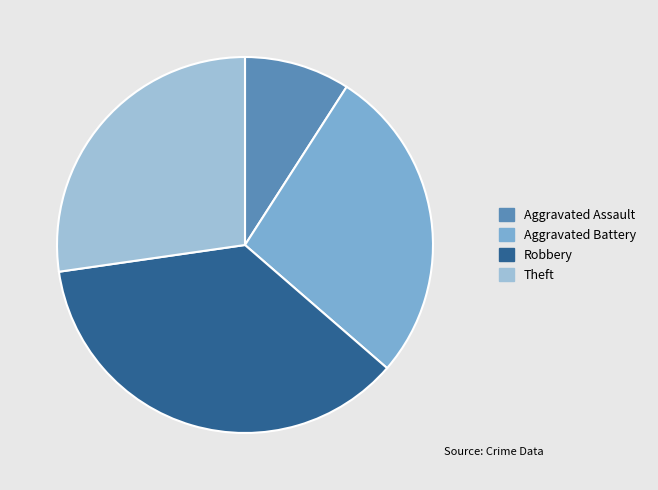

Which has a higher value, Aggravated Battery or Robbery?

Robbery